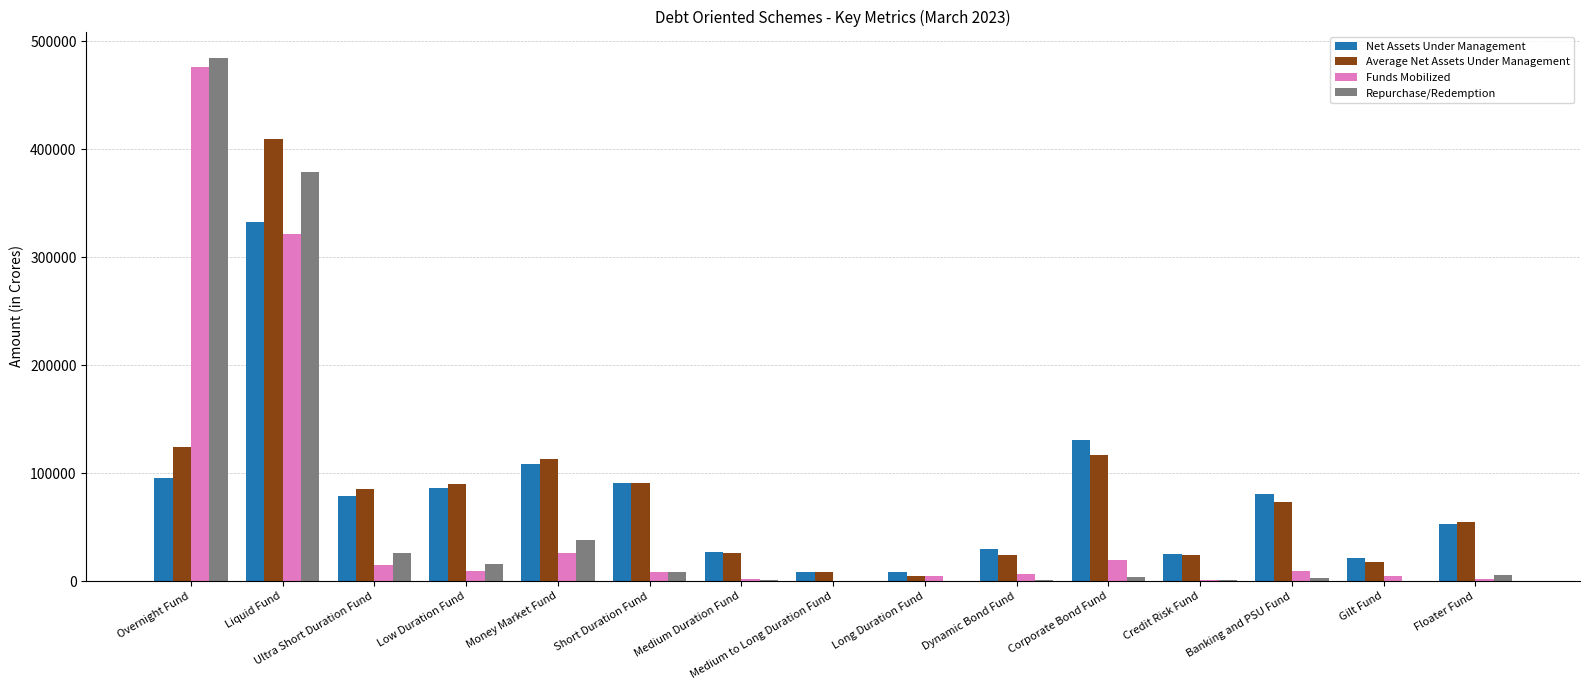

What is the total value across all series at Medium Duration Fund?

56177.6